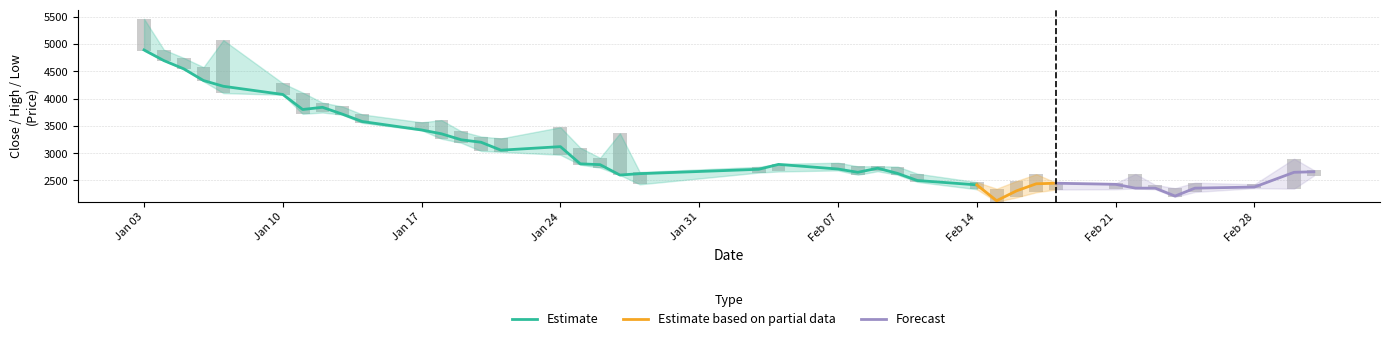

At which label does Low first exceed 2670?

2022-01-03